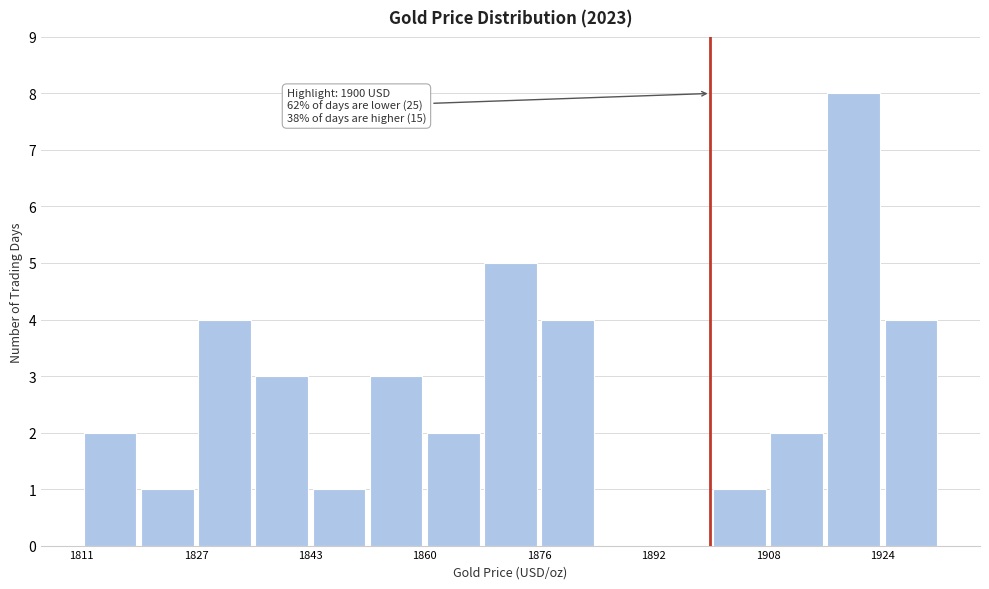

Which range on the x-axis has the tallest bar?

1916 to 1924